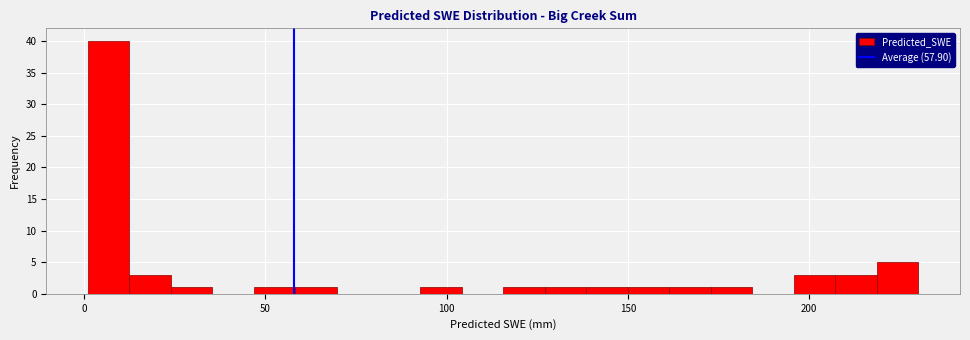

Read against the x-axis, roughly where is the centre of the tallest bar?

5